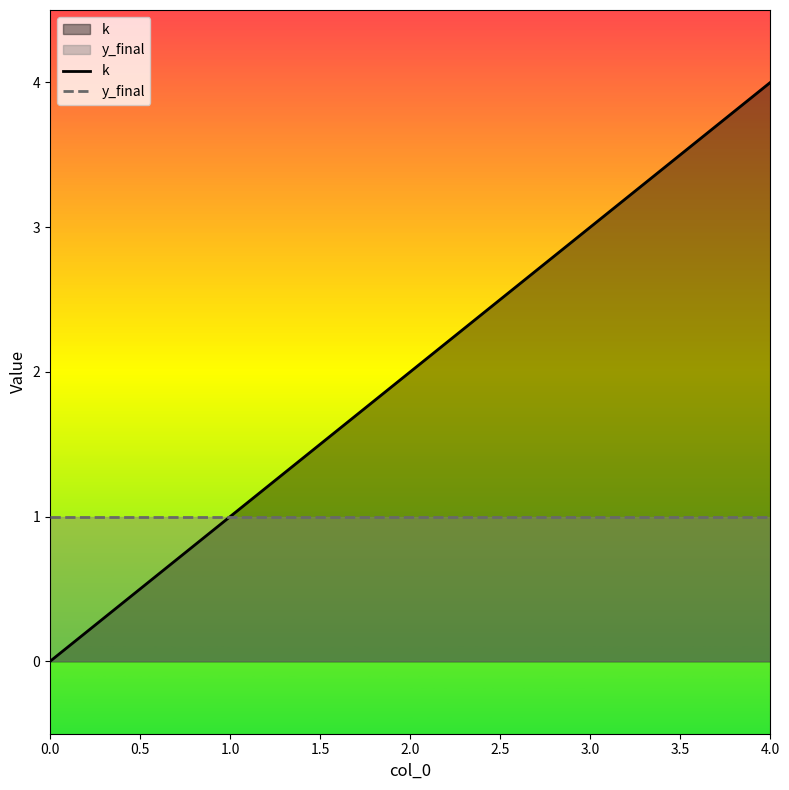

True or false: k has more than 1 interior local peaks.

False